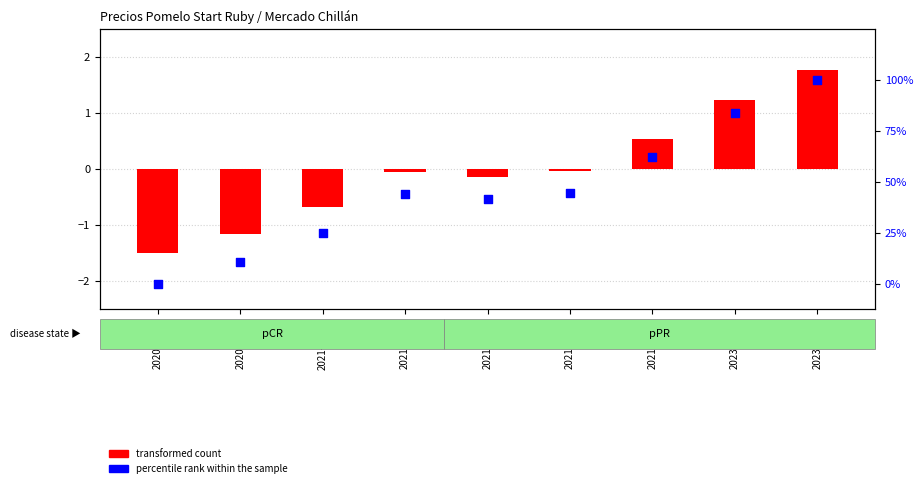

Which series reaches the maximum Y coordinate?

percentile rank within the sample